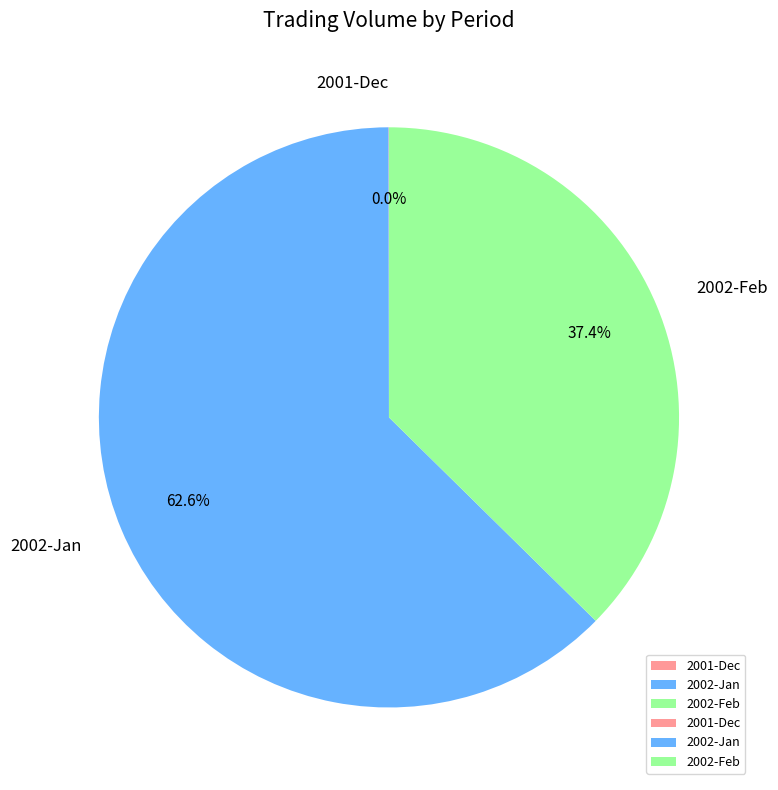

What portion of the pie excludes 2002-Jan?

37.4%